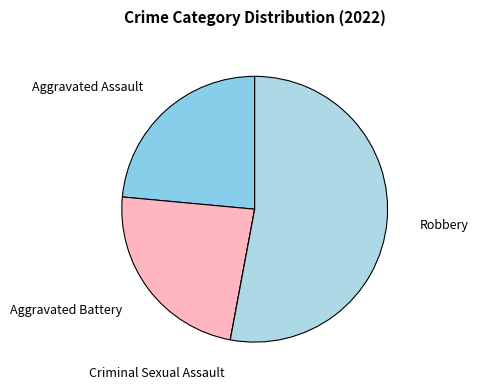

What is the majority slice?

Robbery